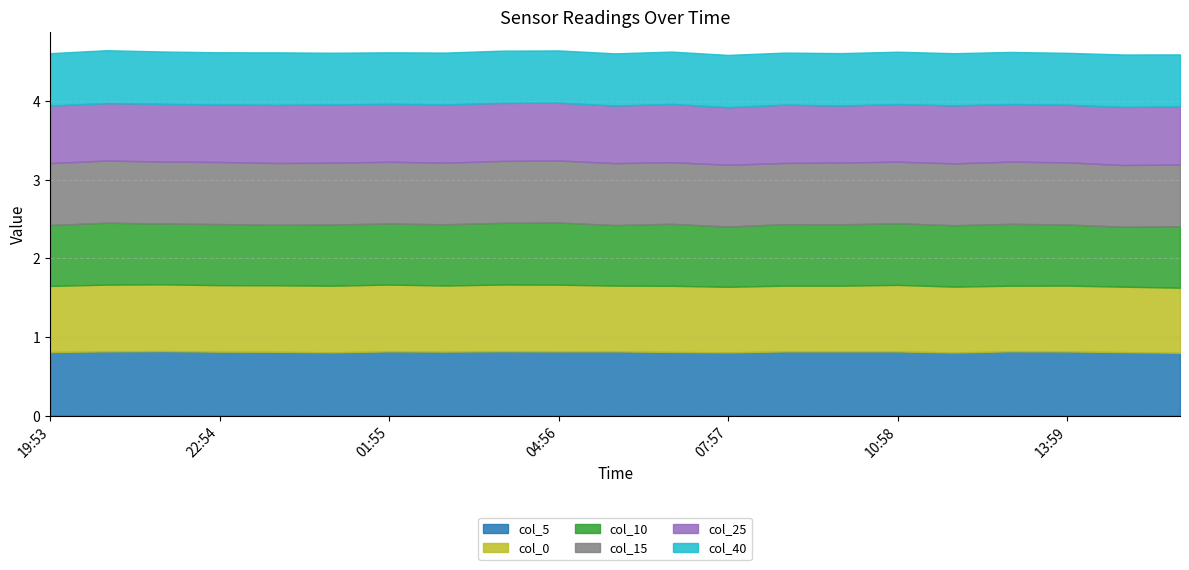

At which category is the sum across all series the highest?

20:53